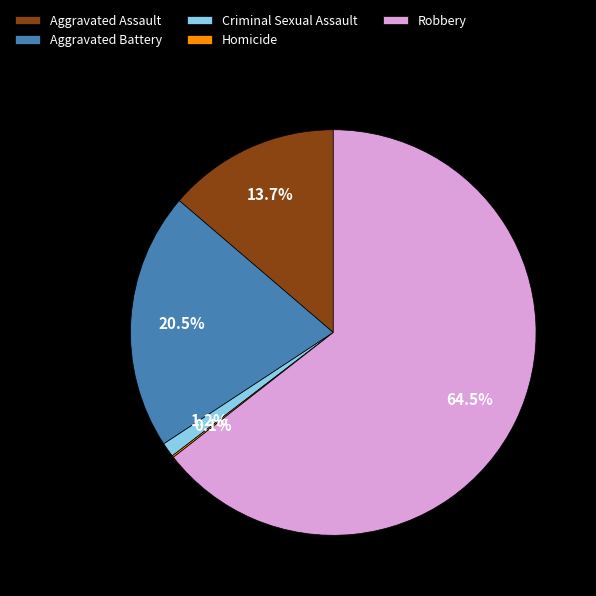

What is the ratio of the value at Aggravated Assault to the value at Robbery?

0.2